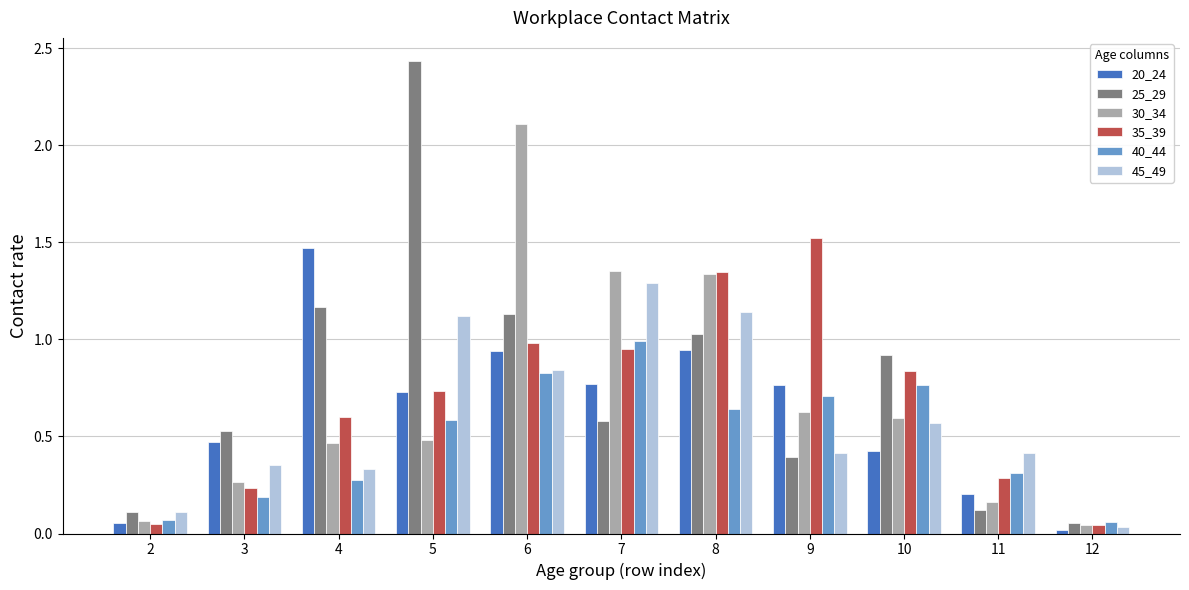

Which series has the largest range (max minus min)?

25_29